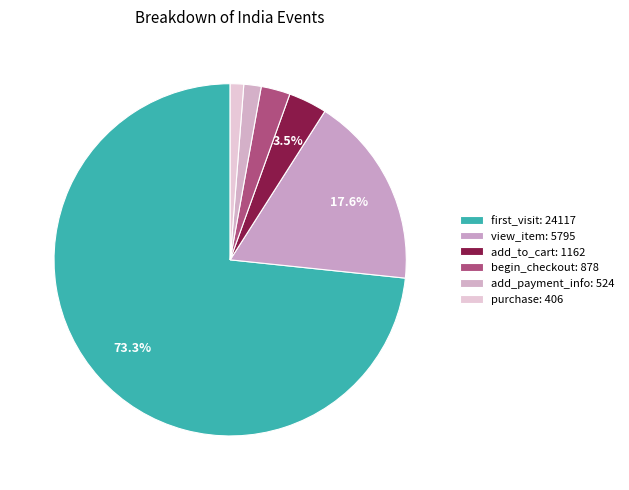

Does purchase represent more than half of the total?

No